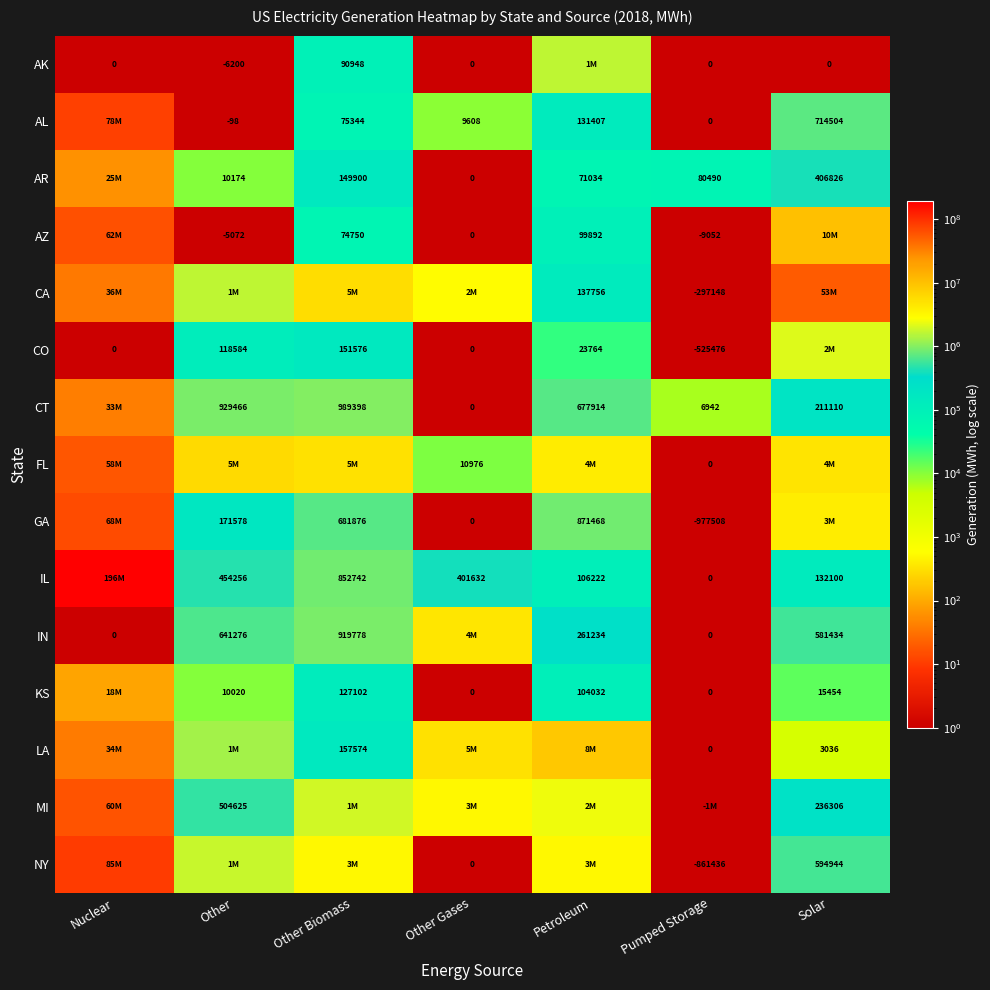

Is it true that GA equals 257140 at Petroleum?

False